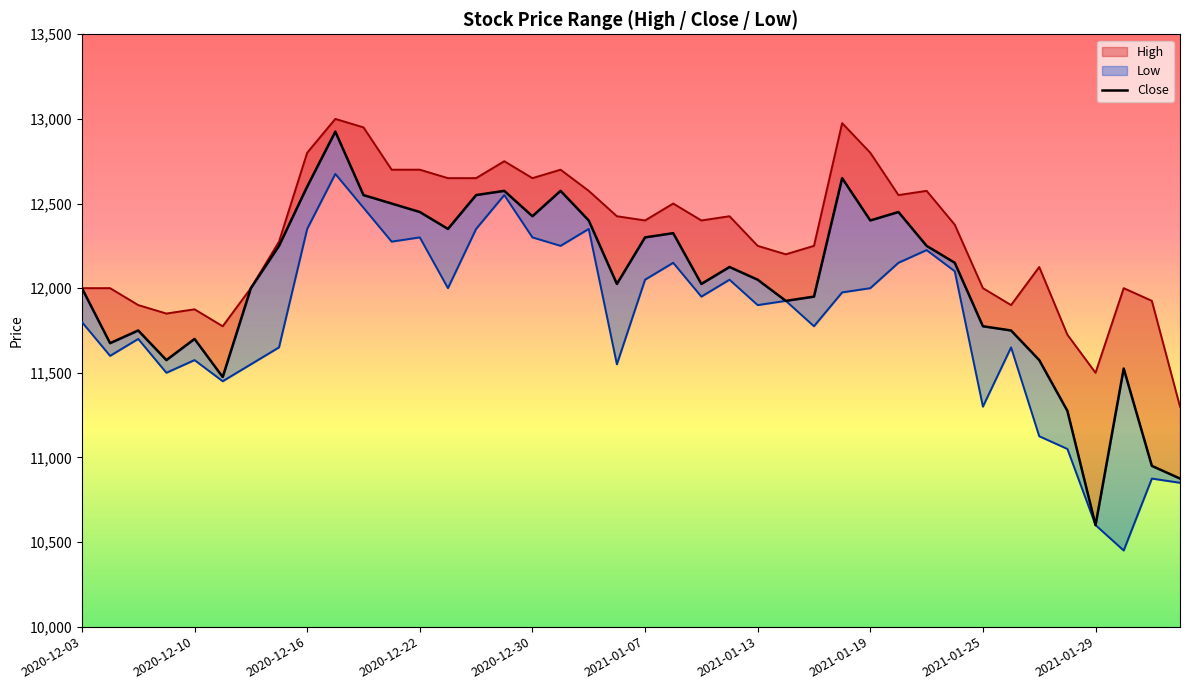

True or false: High and Close intersect in this chart.

False